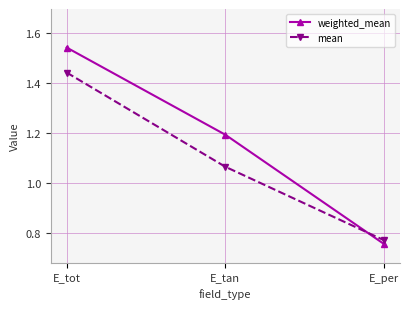

What is the label of the 1st point from the right?

E_per